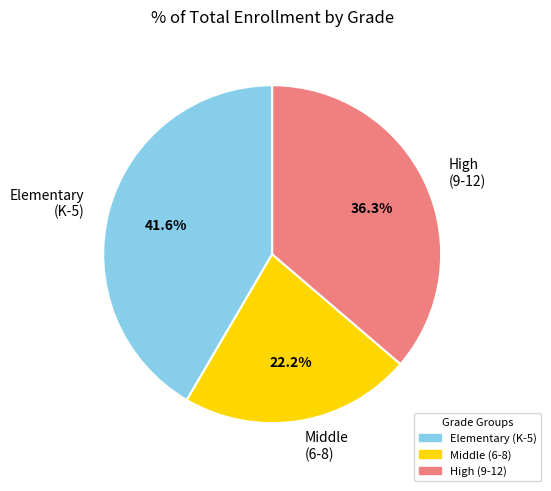

Is there any slice that represents more than half of the pie?

No